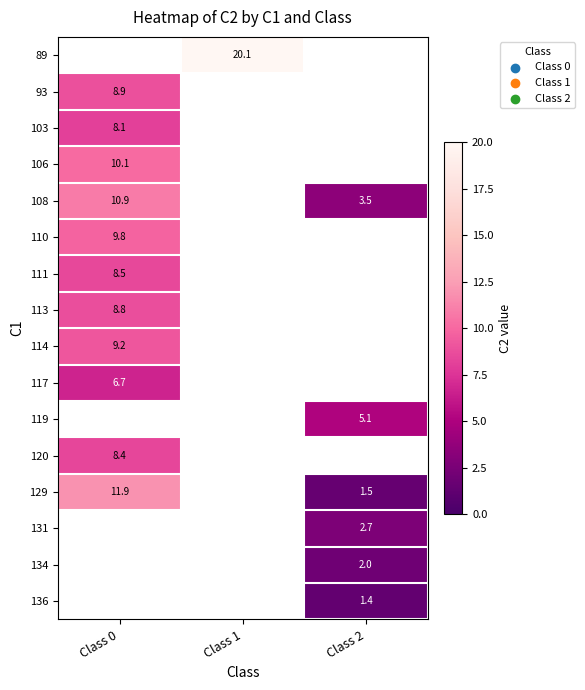

Where is 113 nearest to the value 8?

Class 0